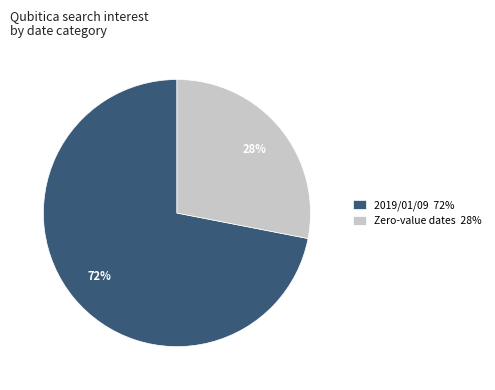

Do 2019/01/09 72% and Zero-value dates 28% together represent more than half of the pie?

Yes